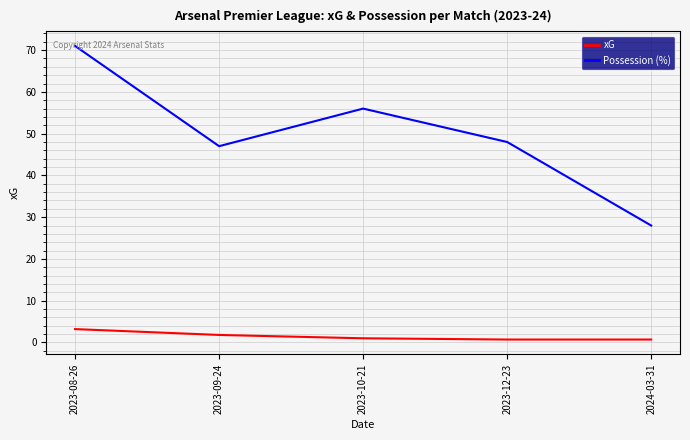

What is the approximate value of xG at 2023-10-21?

1.0